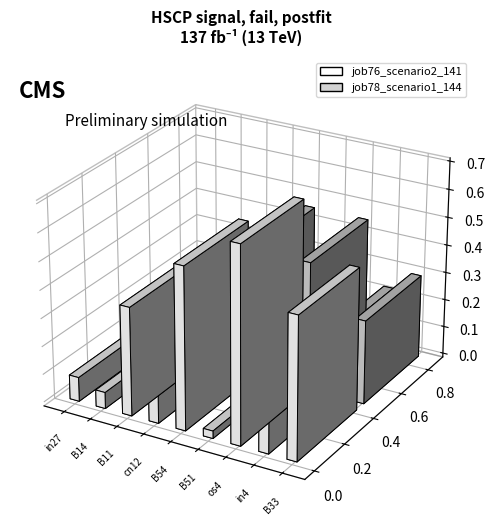

Which category has the lowest value in the job76_scenario2_141 series?

B51